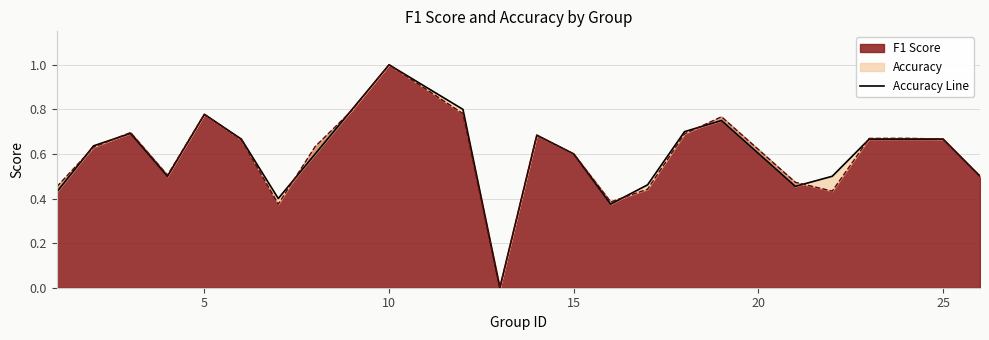

Which series has the largest total across all categories?

accuracy